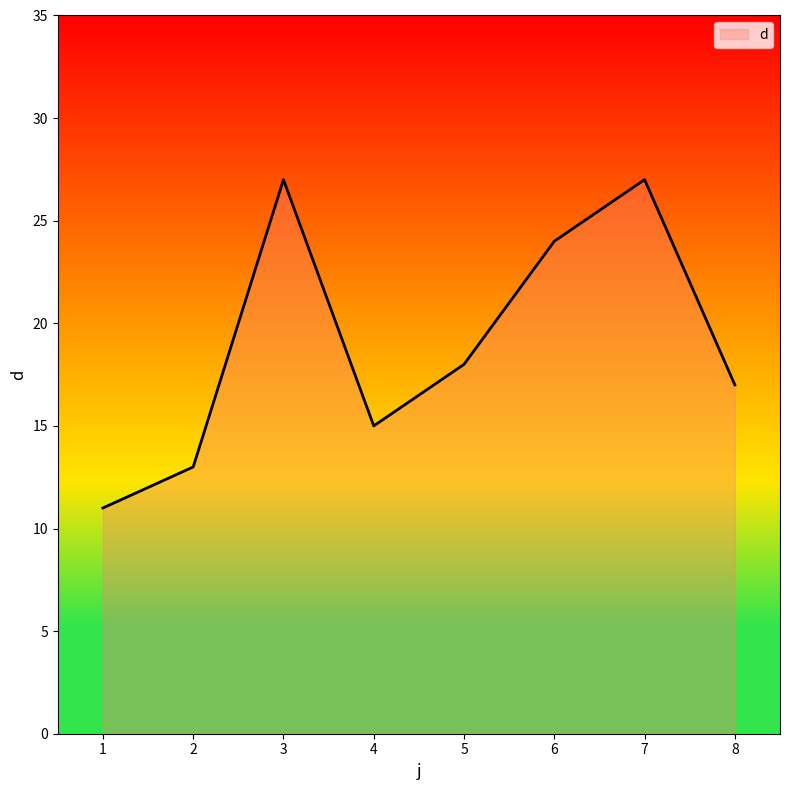

The chart shows a value of 27 at 7. True or false?

True